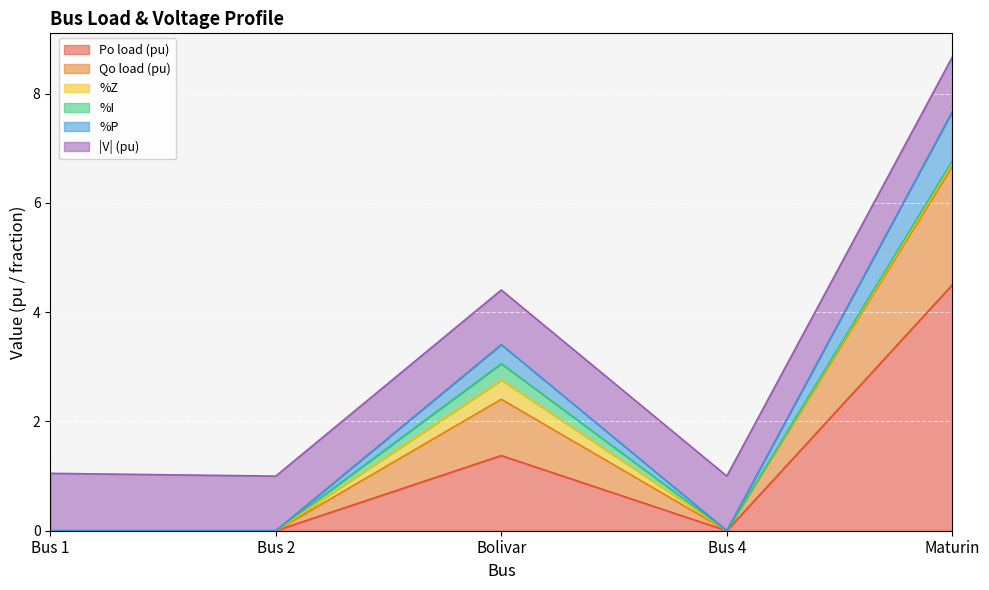

What is the highest value of the Po load (pu) series?

4.5